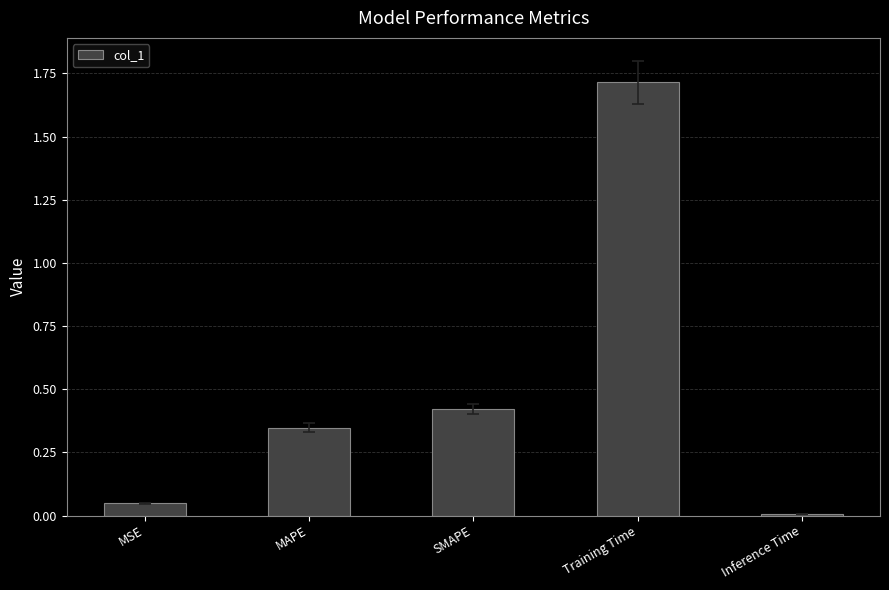

List the labels in order of value, largest first.

Training Time, SMAPE, MAPE, MSE, Inference Time